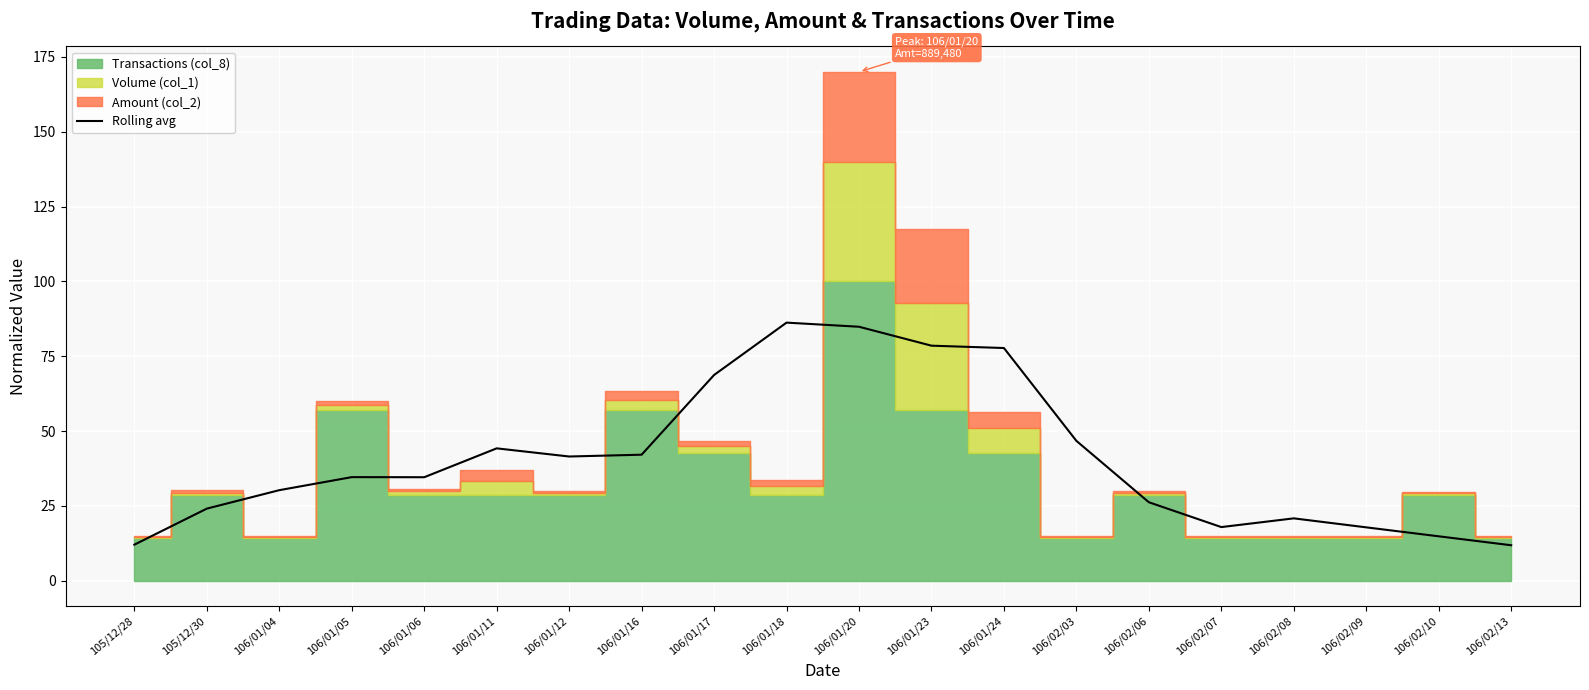

How many lines are shown in the chart?

1